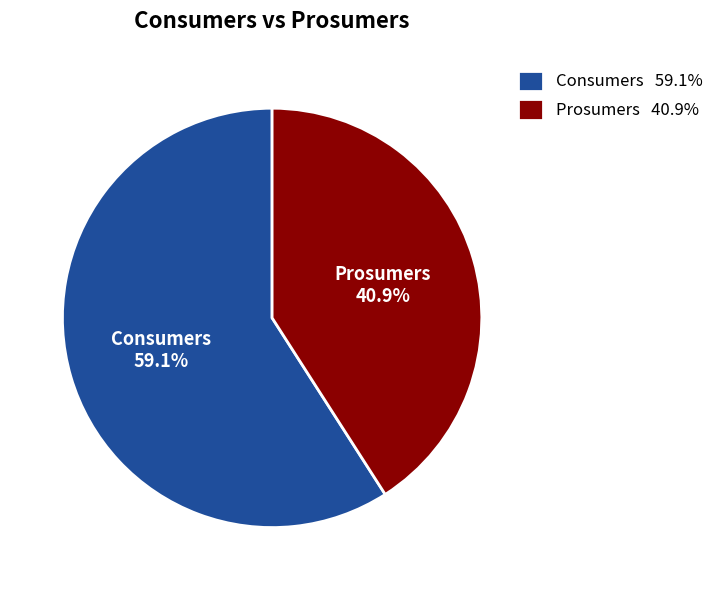

Does Prosumers represent more than half of the total?

No